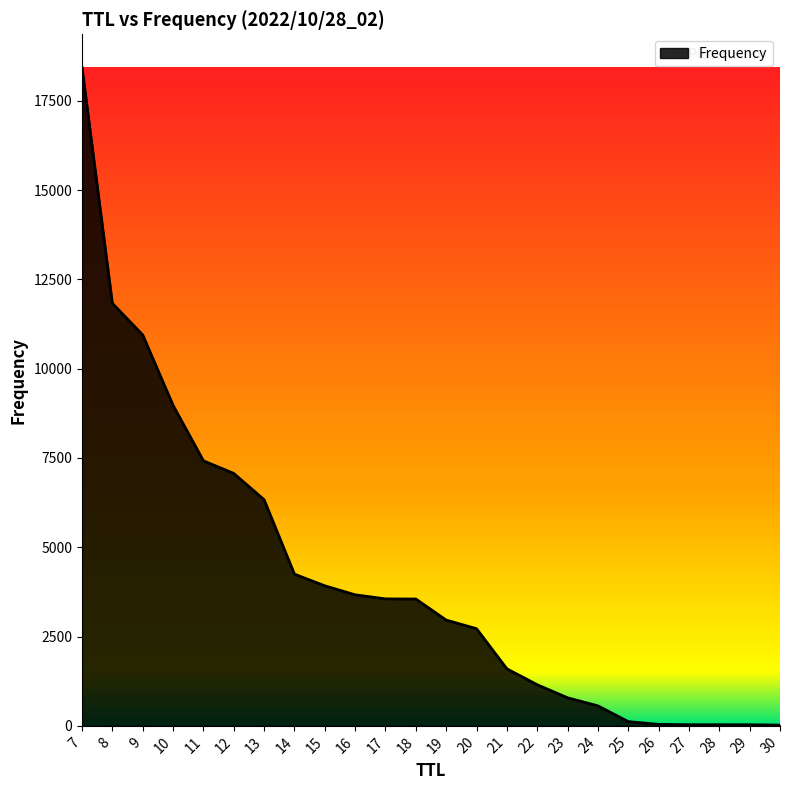

What is the difference between the values at 11 and 17?

3865